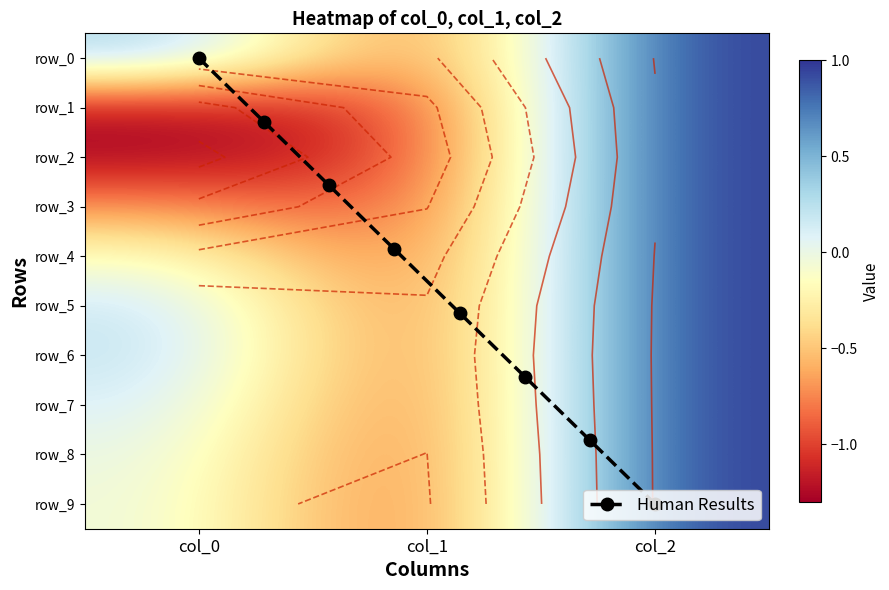

Is the value of row_4 at col_0 greater than the value of row_2 at col_1?

Yes